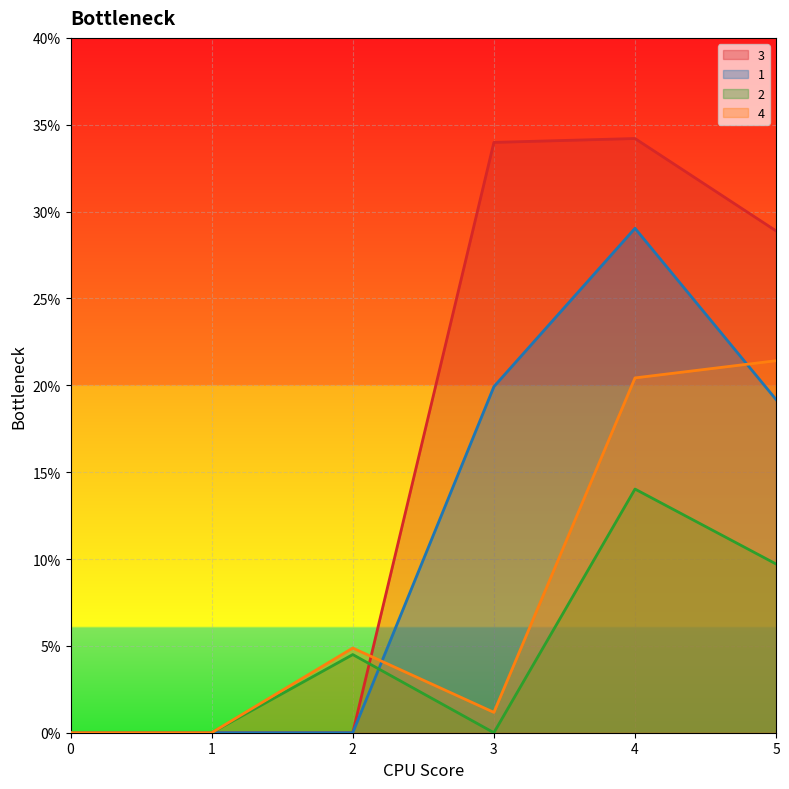

Is the value of 3 at 4 greater than the value of 1 at 3?

Yes